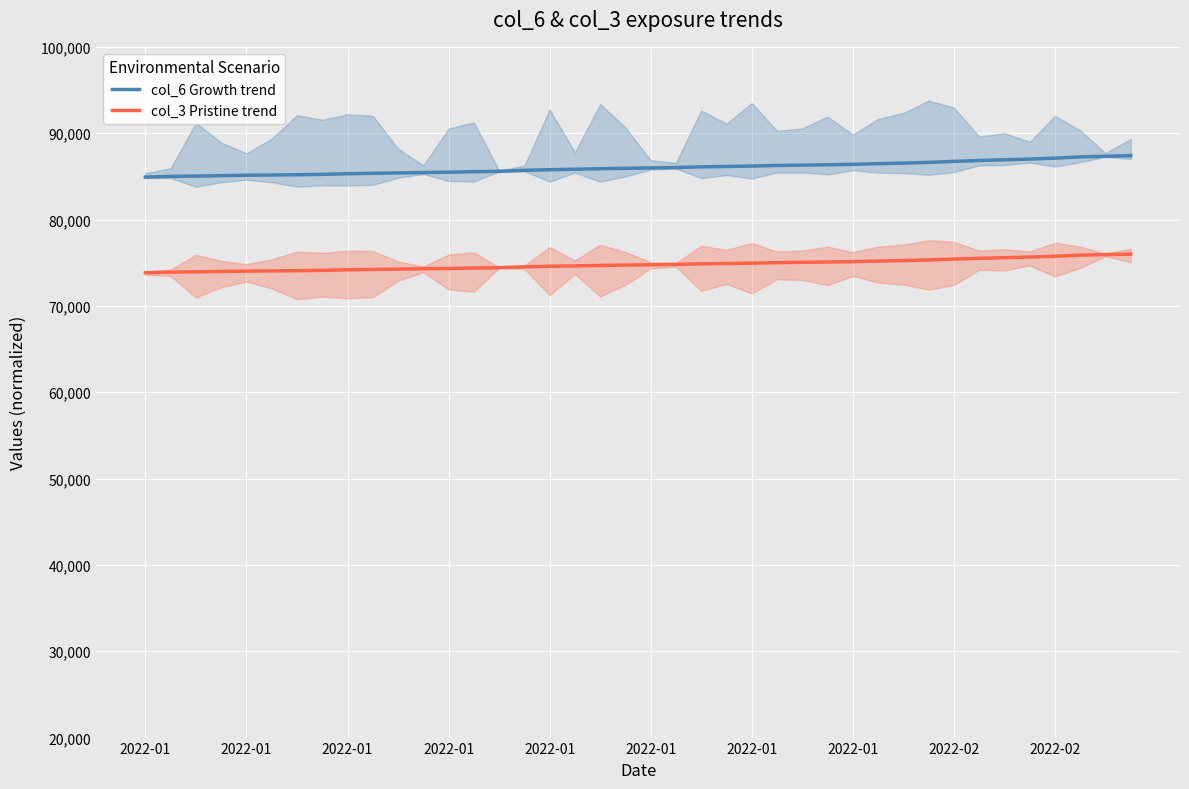

Which label corresponds to the smallest value in the chart?

2022-01